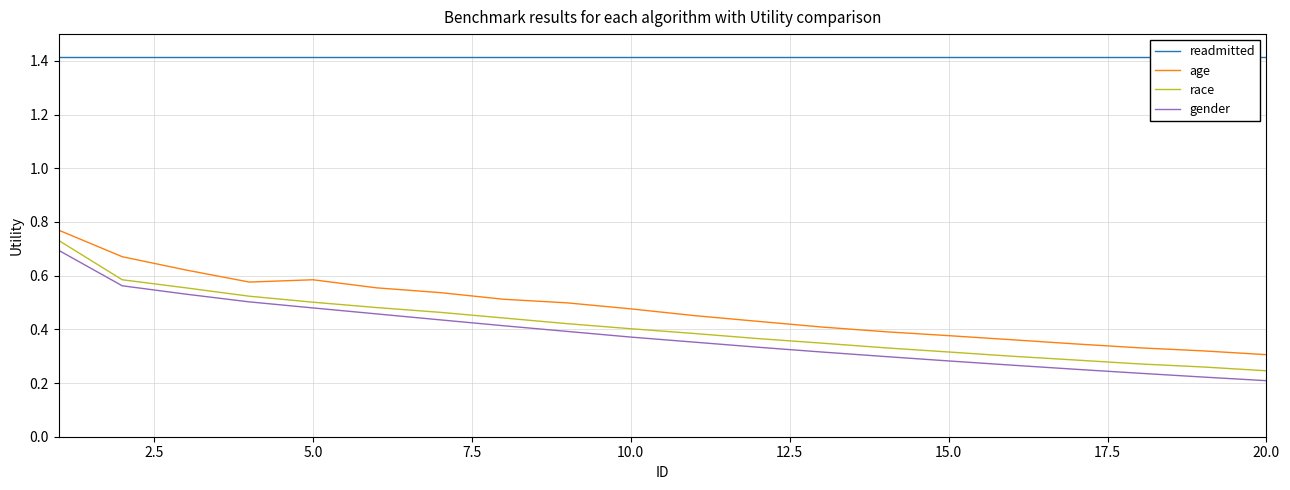

Where is race nearest to the value 0?

20.0